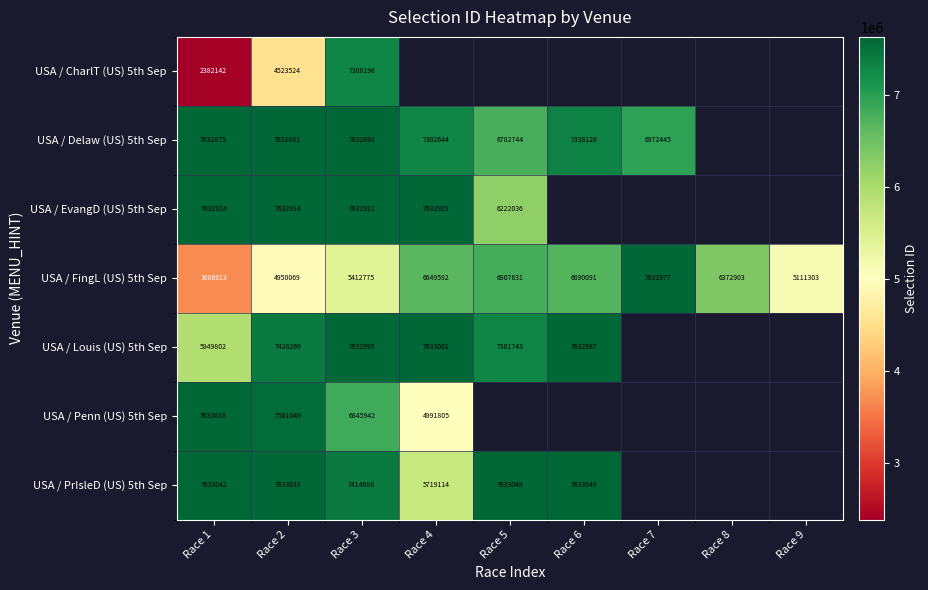

Where does the USA / FingL (US) 5th Sep series first go above 6372903?

Race 4